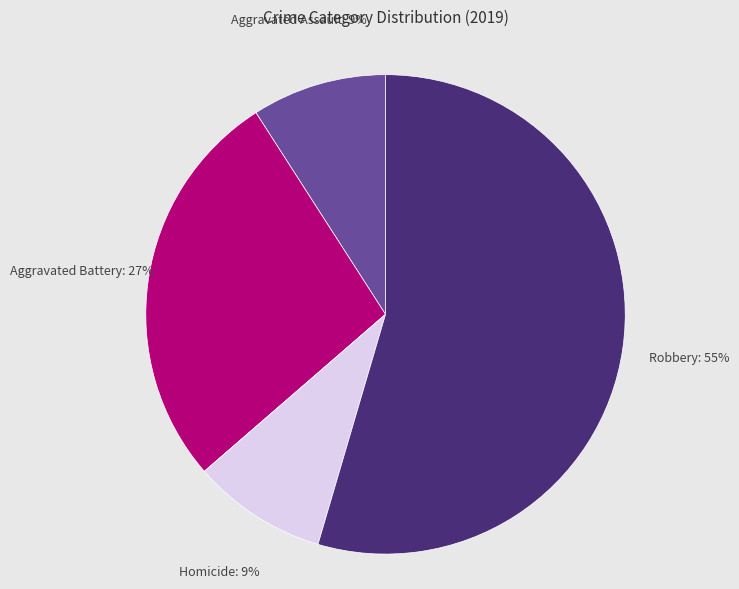

Does any single category account for the majority?

Yes